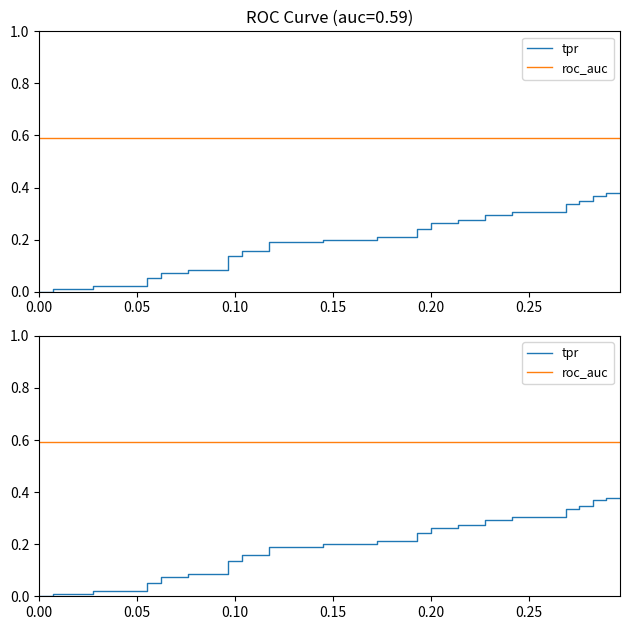

Rank the series by their average value, from lowest to highest.

tpr, roc_auc